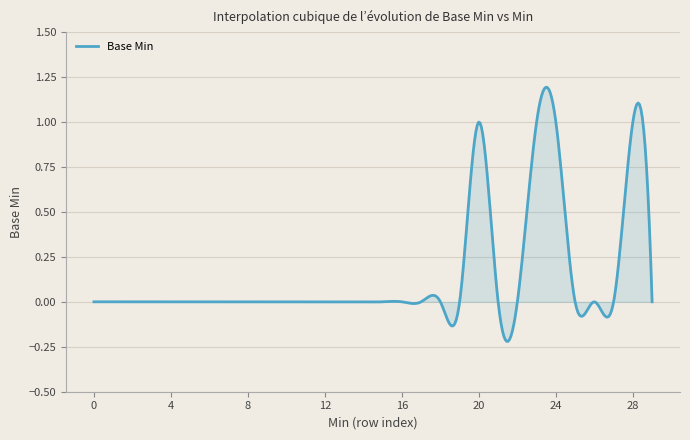

Does the chart have visible grid lines?

Yes